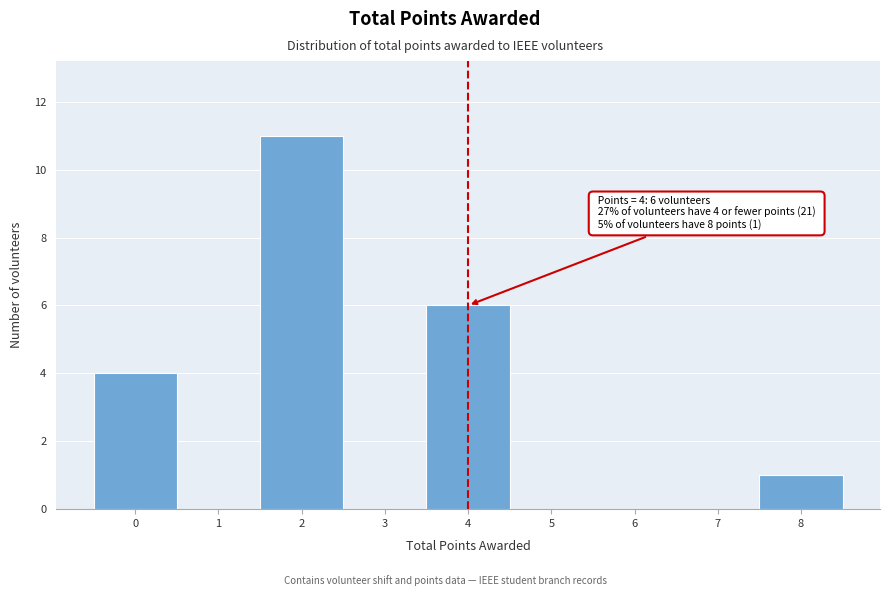

Over which range of the x-axis is the bar tallest?

1.5 to 2.5